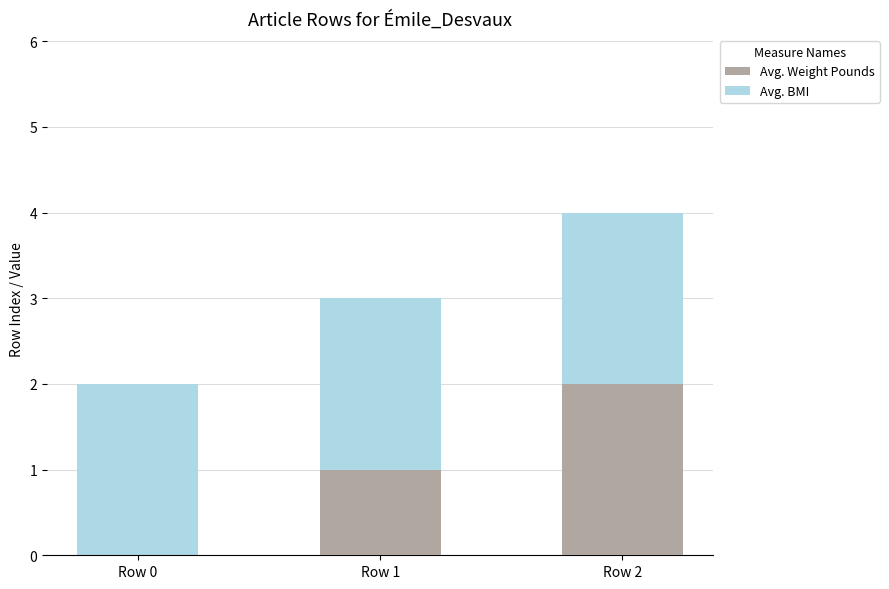

How many bars are there in total?

6